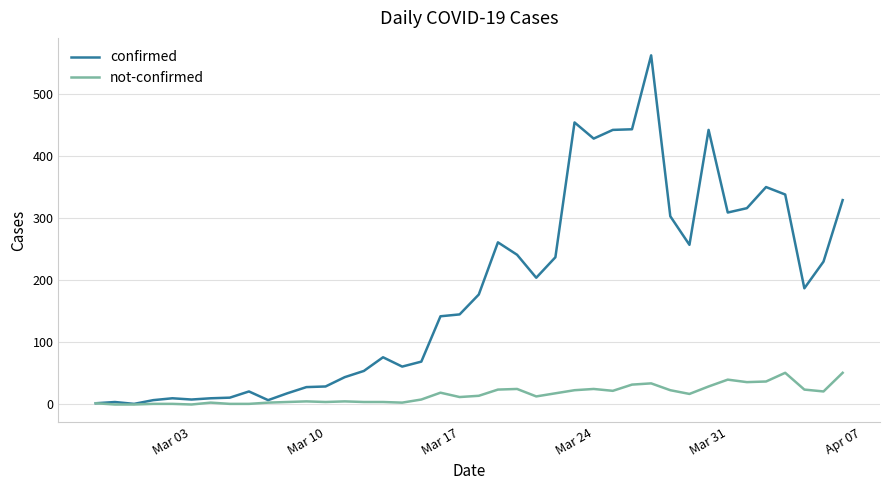

What is the difference between the second highest and minimum values in the confirmed series?

453